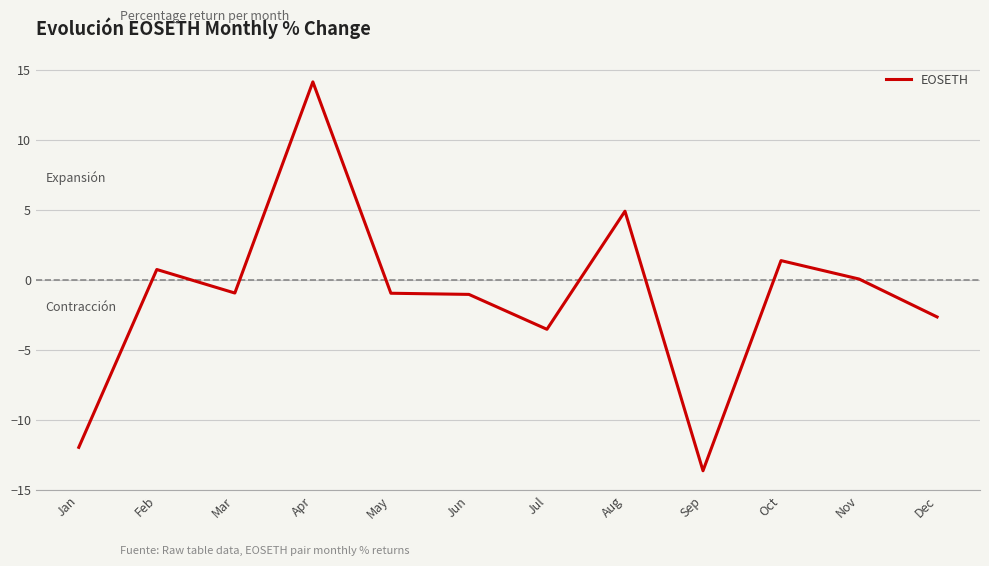

What is the change in value from Apr to Oct?

-12.8